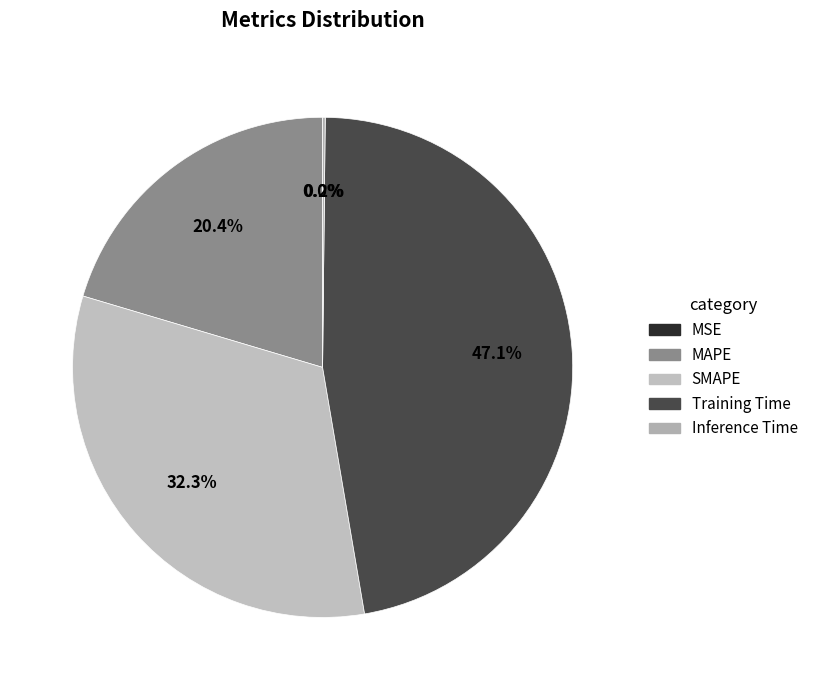

What percentage is NOT represented by MAPE?

79.6%